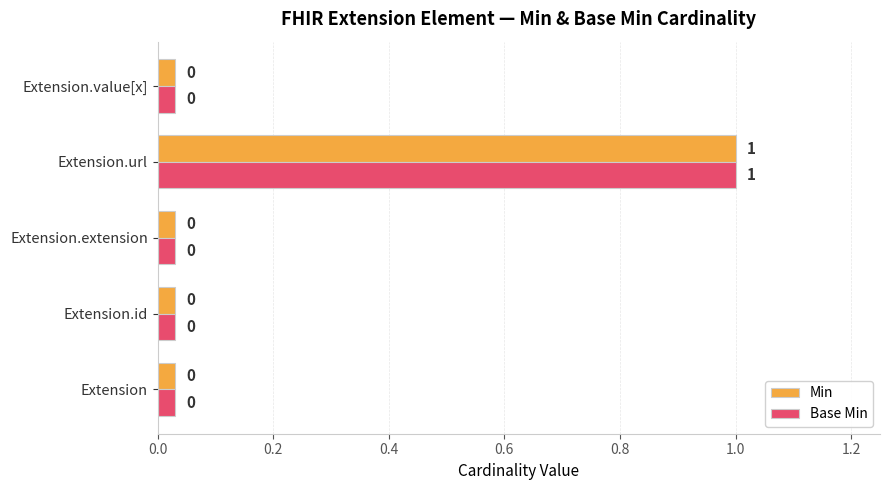

What is the greatest value displayed?

1.0